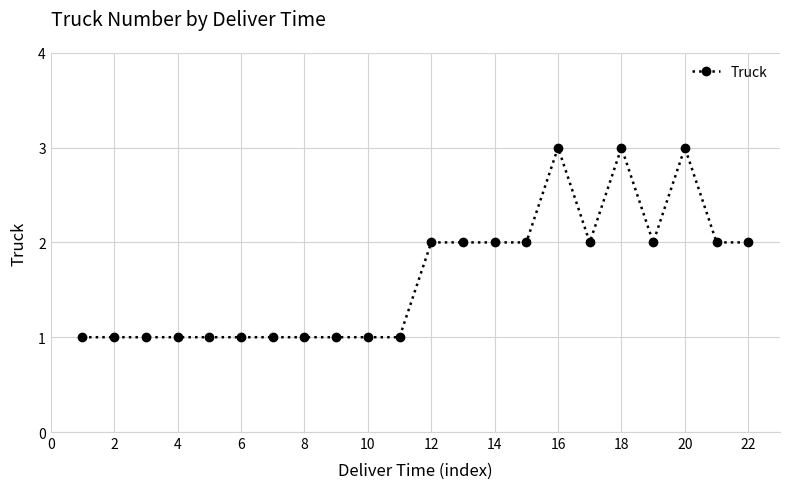

True or false: the data has more than 1 interior local peaks.

True